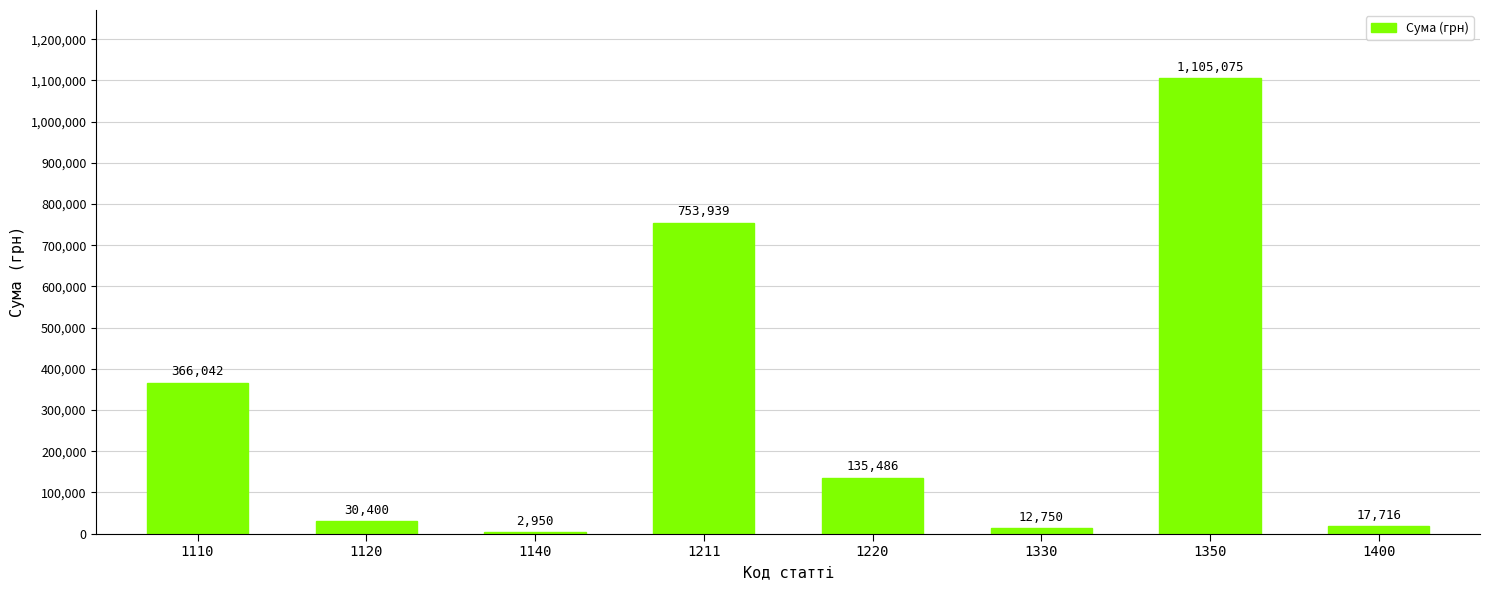

Reading left to right, extract all data points from this chart.

1110=366042	1120=30400	1140=2950	1211=753939	1220=135486	1330=12750	1350=1105075	1400=17716